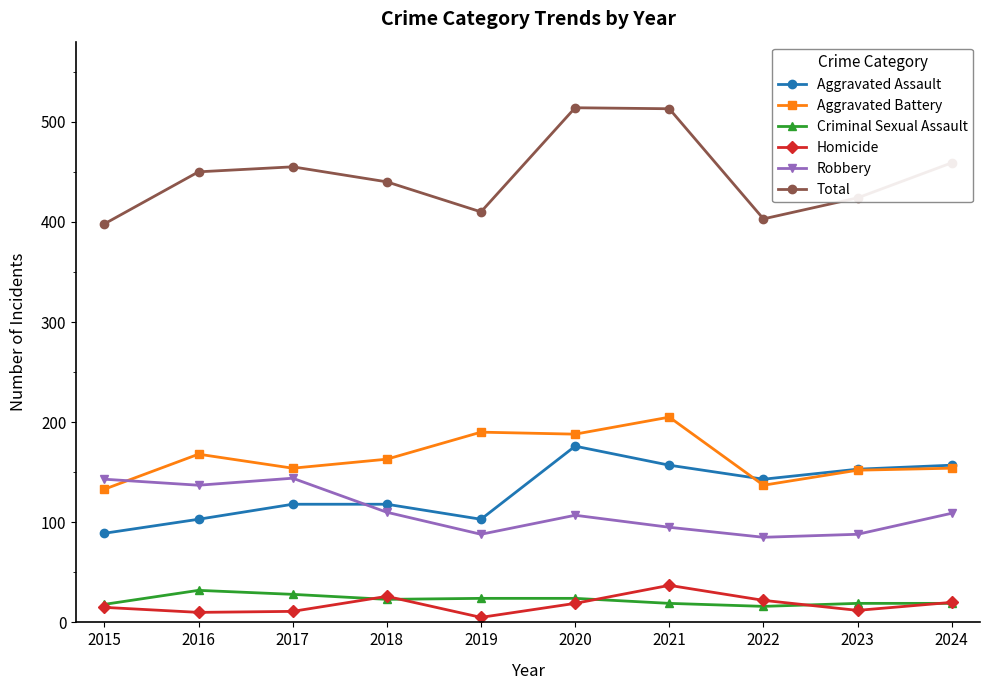

Which series has the largest total across all categories?

Total